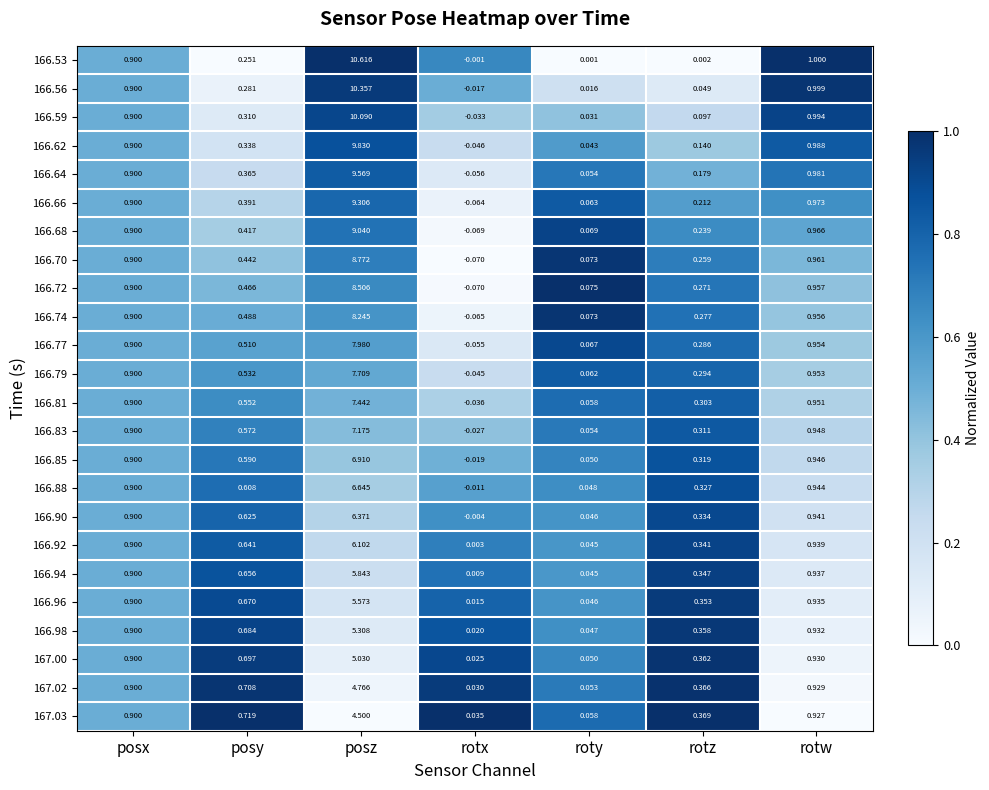

Which category has the lowest value in the 166.72 series?

rotx